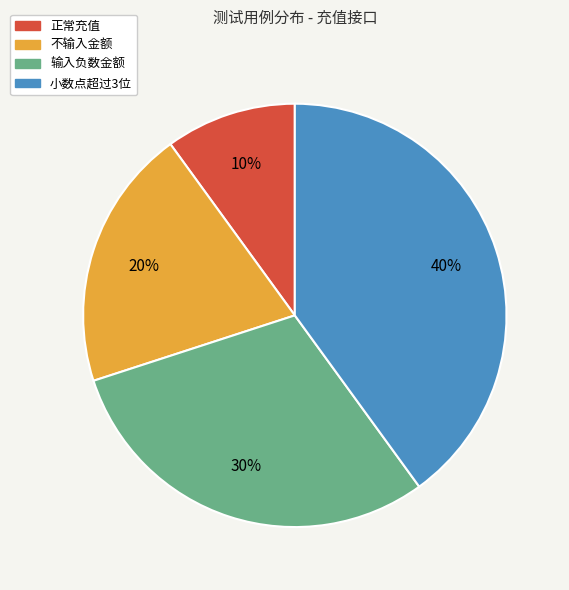

What is the largest slice in the pie chart?

小数点超过3位